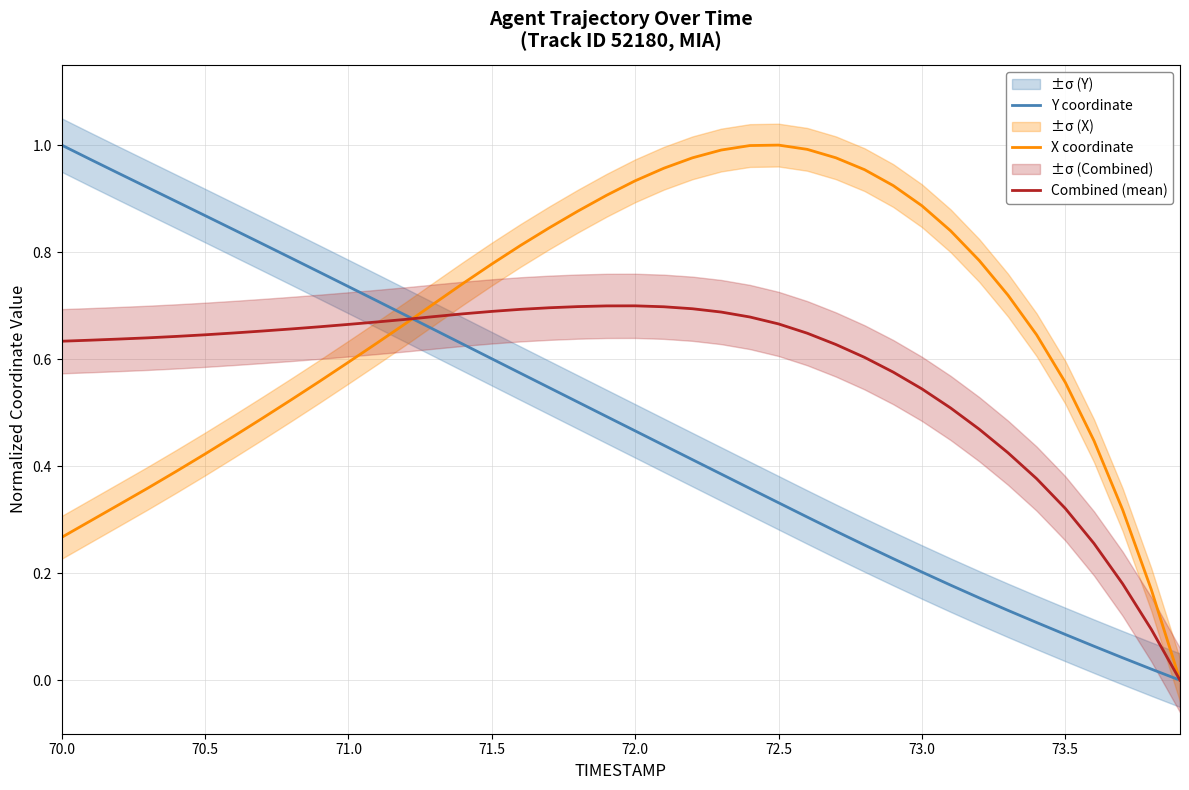

Which series has the largest total across all categories?

X coordinate